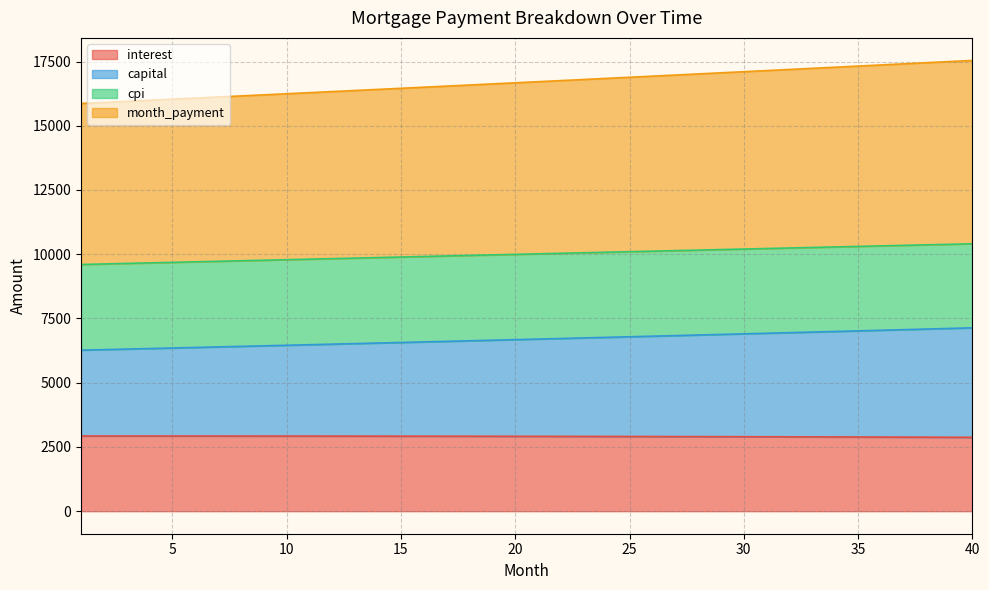

What is the total value across all series at 15?

16458.0